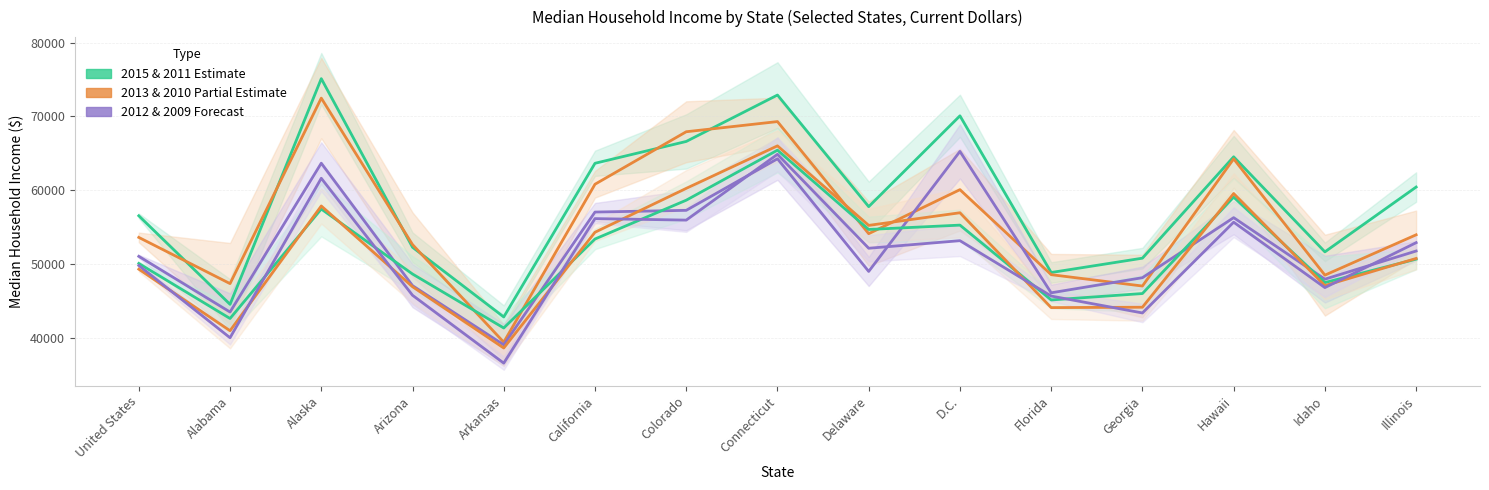

List the labels in order of 2011 Median Income value, smallest first.

Arkansas, Alabama, Florida, Georgia, Idaho, Arizona, United States, Illinois, California, Delaware, D.C., Alaska, Colorado, Hawaii, Connecticut